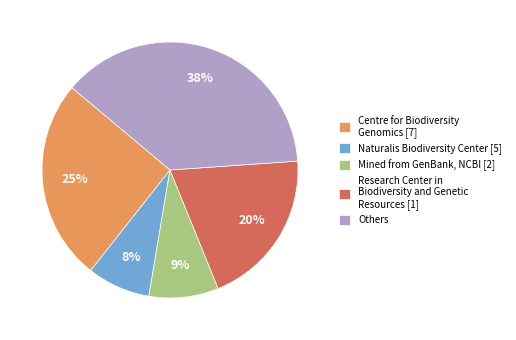

Which has a higher value, Mined from GenBank, NCBI [2] or Centre for Biodiversity Genomics [7]?

Centre for Biodiversity Genomics [7]